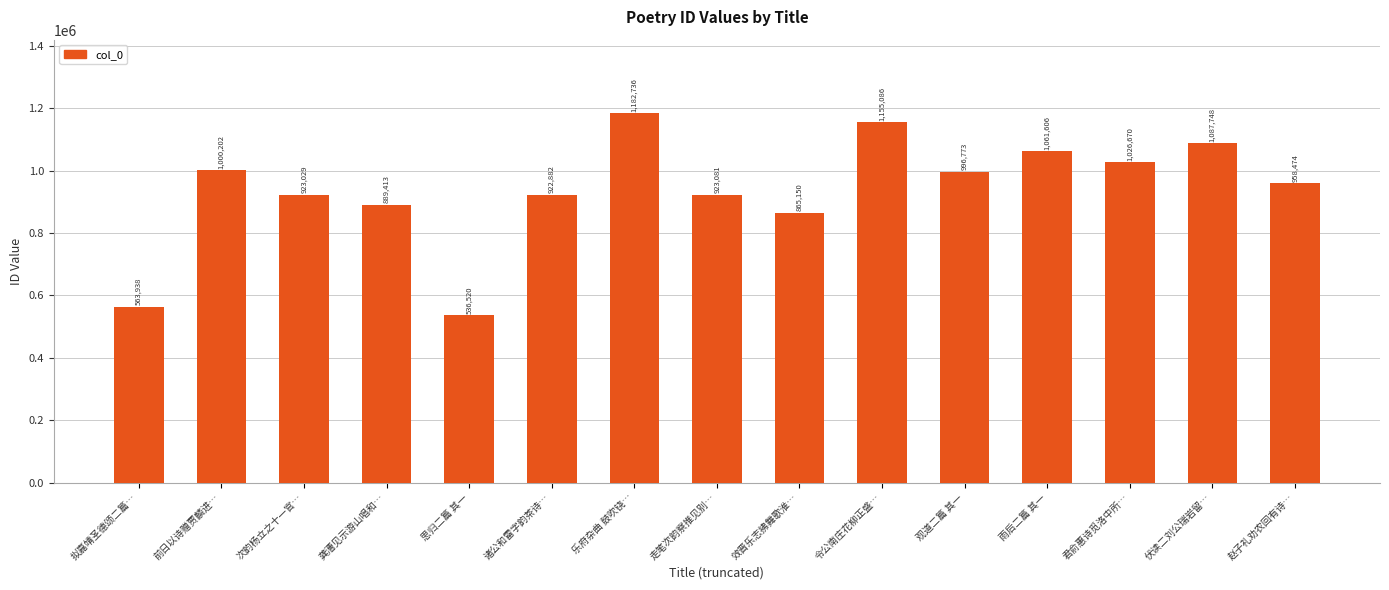

How many data points are less than 958474?

7